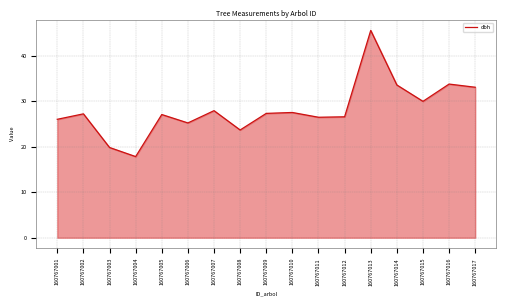

Where is the first local minimum?

160767004